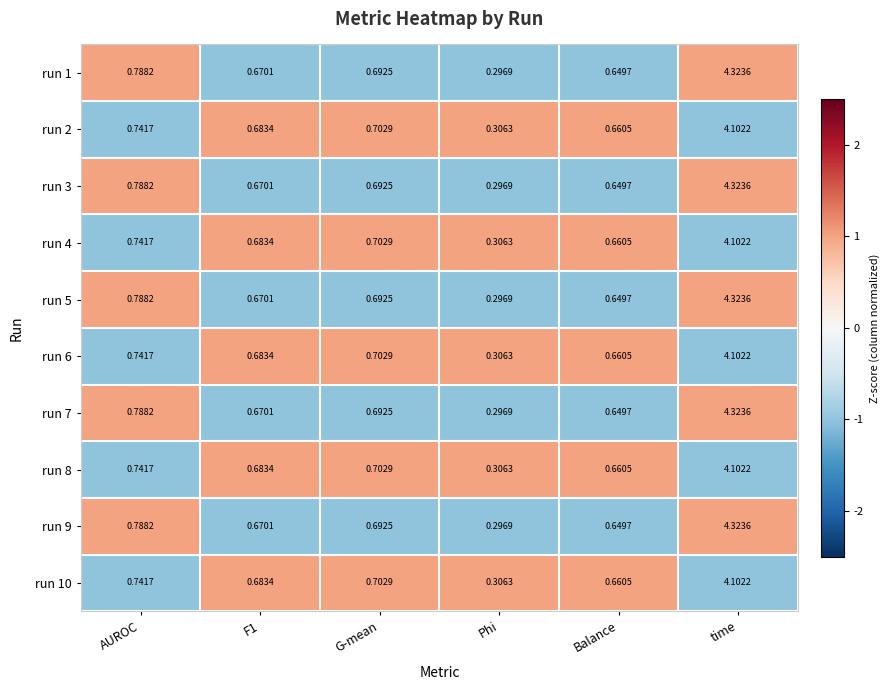

At which label is run 5 closest to 2?

AUROC